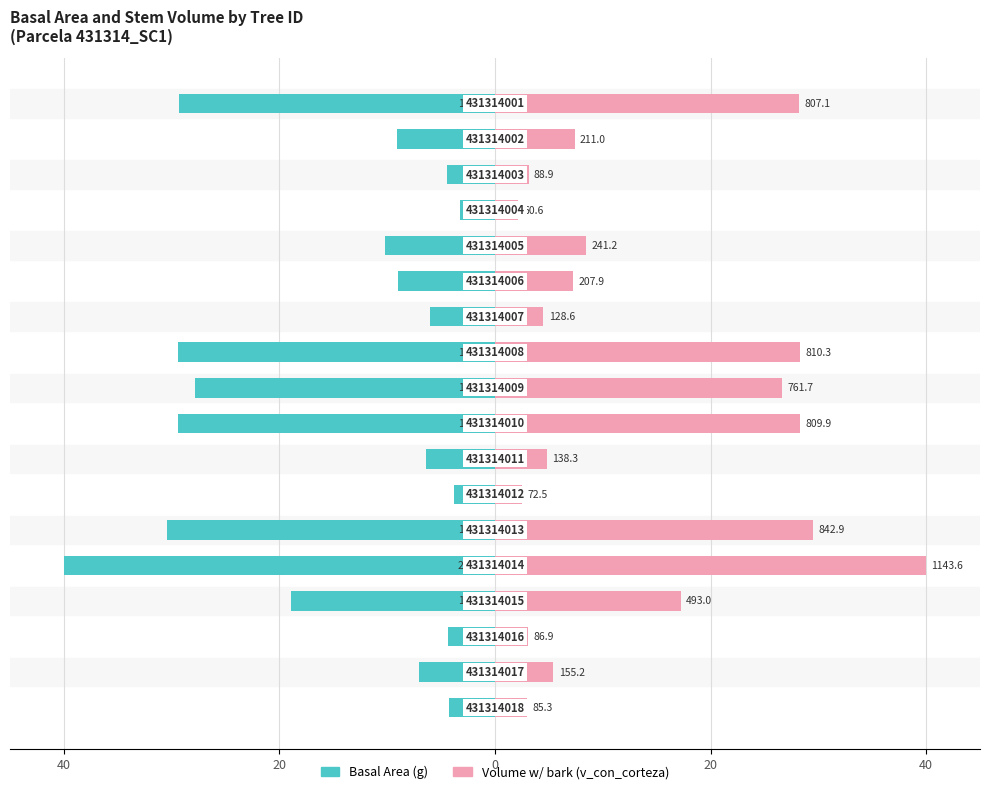

How many bars are there in total?

36